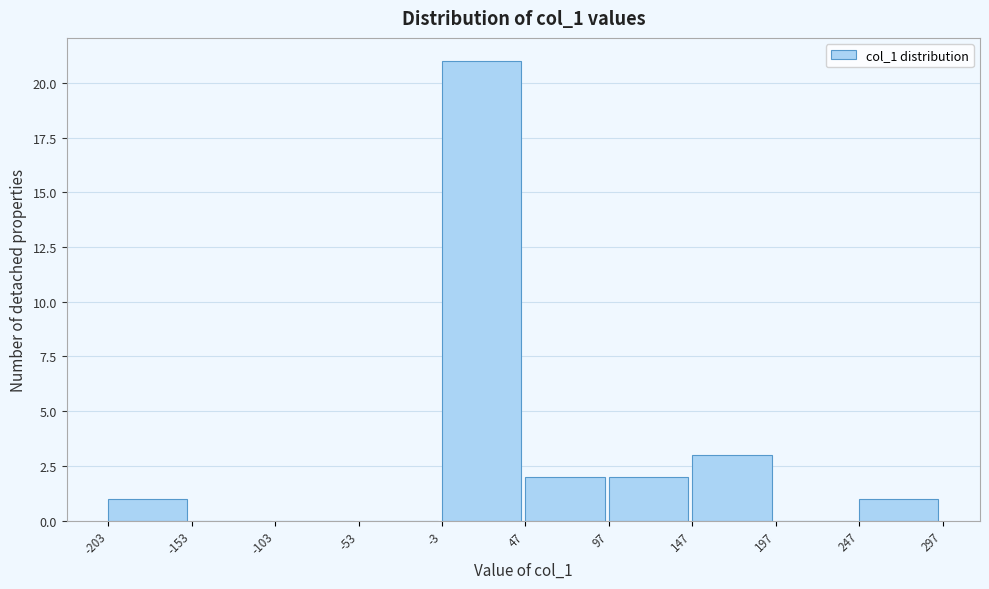

What is the height of the bar covering 47 to 97 on the x-axis? The values are not printed on the chart, so give them approximately, as read against the axis.

2